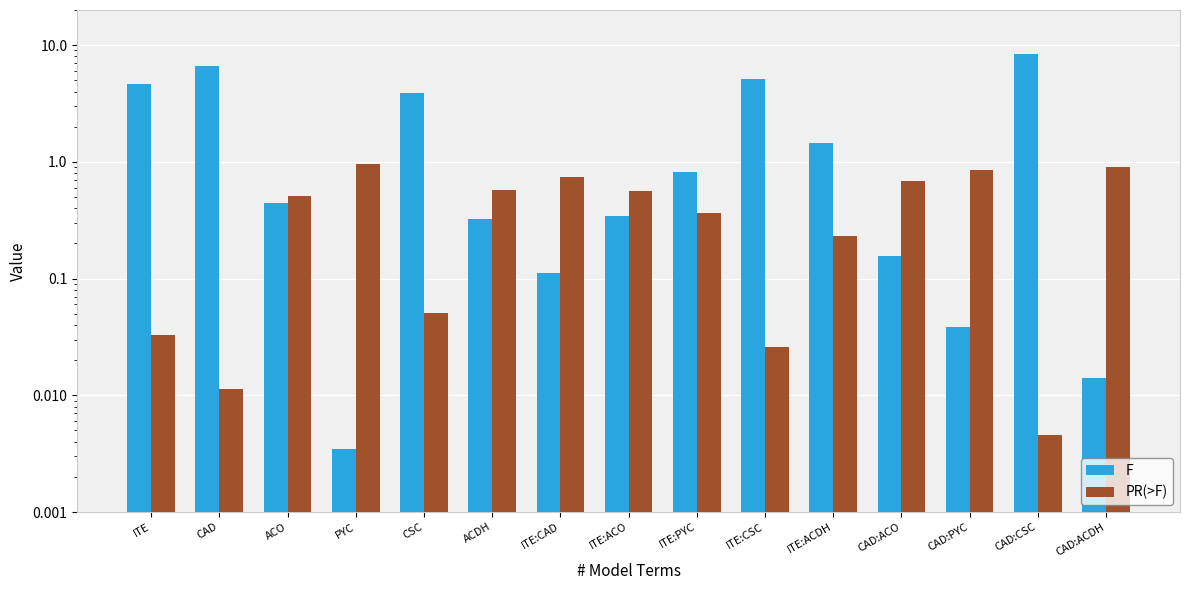

What is the label of the 10th bar from the left?

ITE:CSC